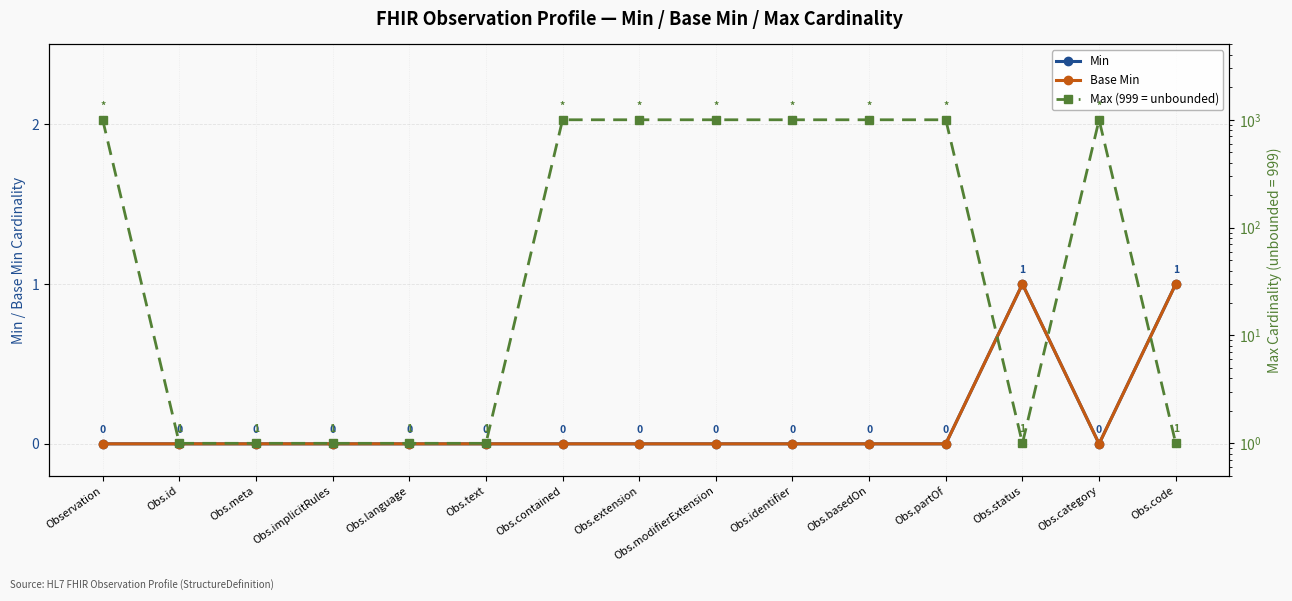

What is the sum of the Max (999 = unbounded) values at Obs.meta and Obs.status?

2